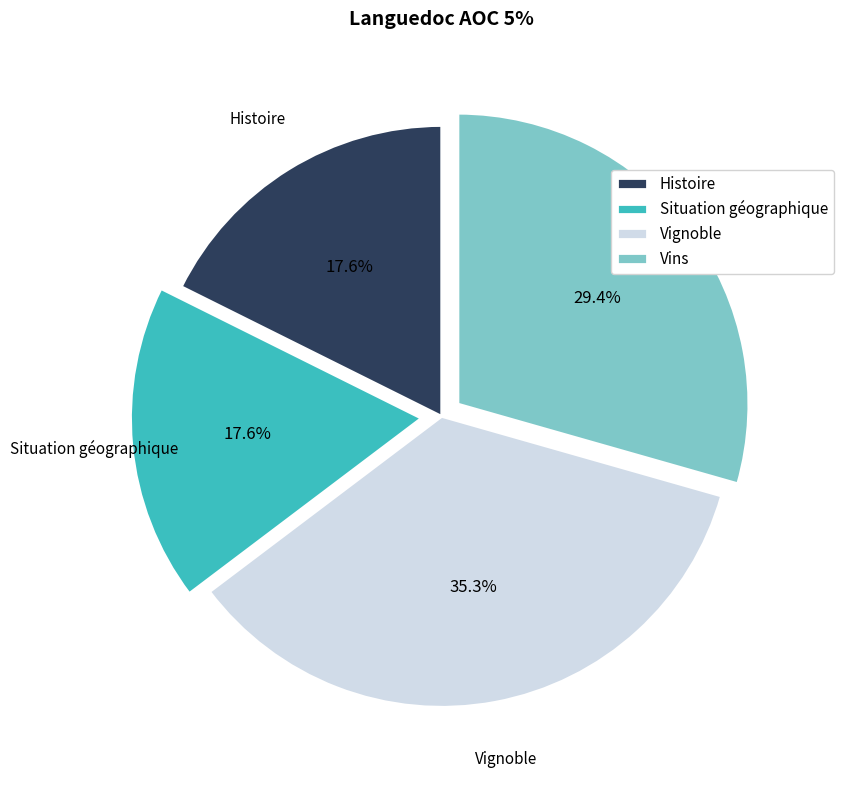

Which category has the biggest portion of the pie?

Vignoble